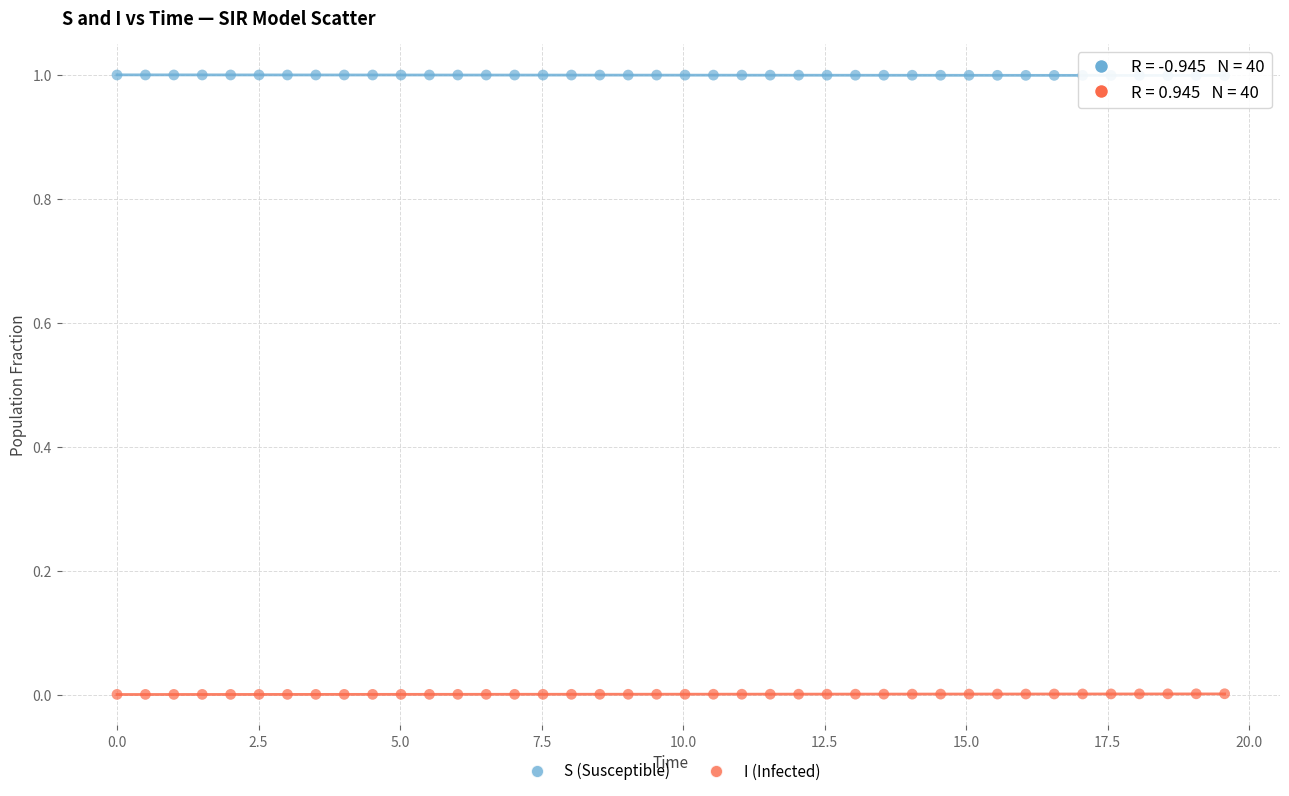

What is the X range (max minus min) for the scatter plot?

19.6